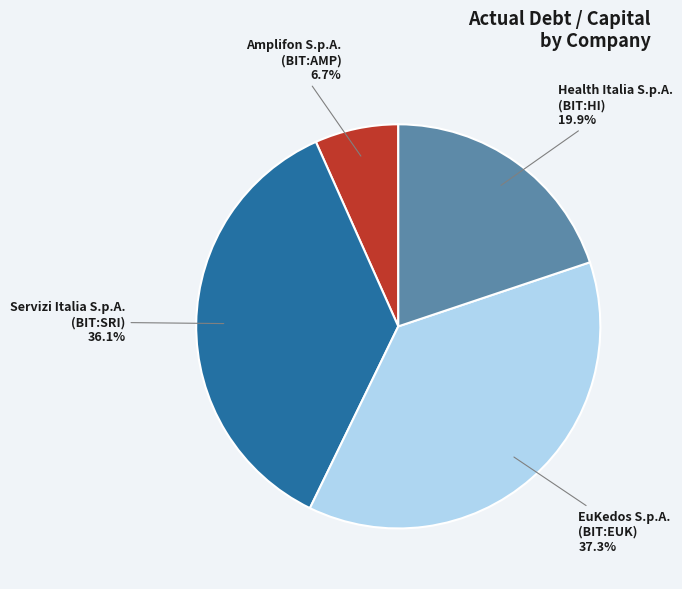

What is the smallest slice in the pie chart?

Amplifon S.p.A. (BIT:AMP)